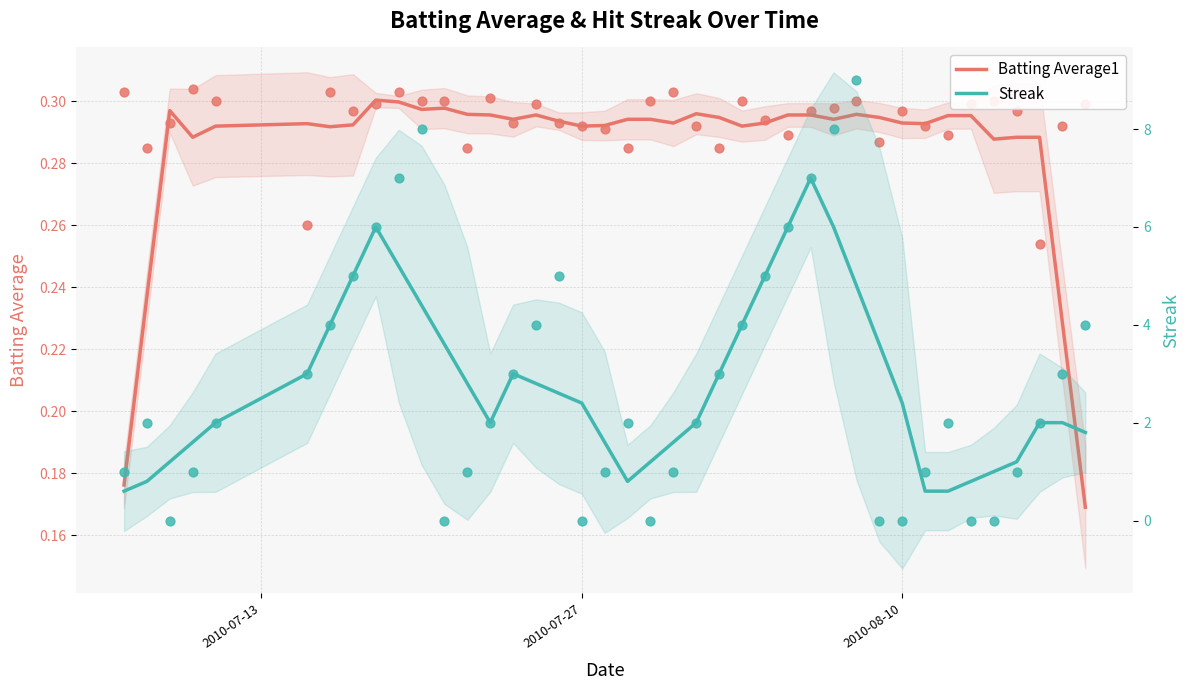

Is the value of Batting Average1 at 27 greater than the value of Streak at 36?

No